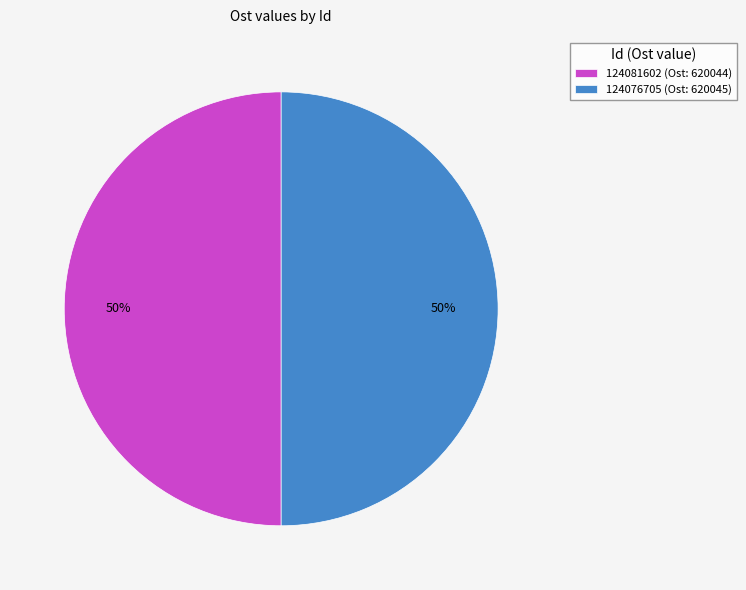

To the nearest percent, what percentage of the pie is 124081602?

50%